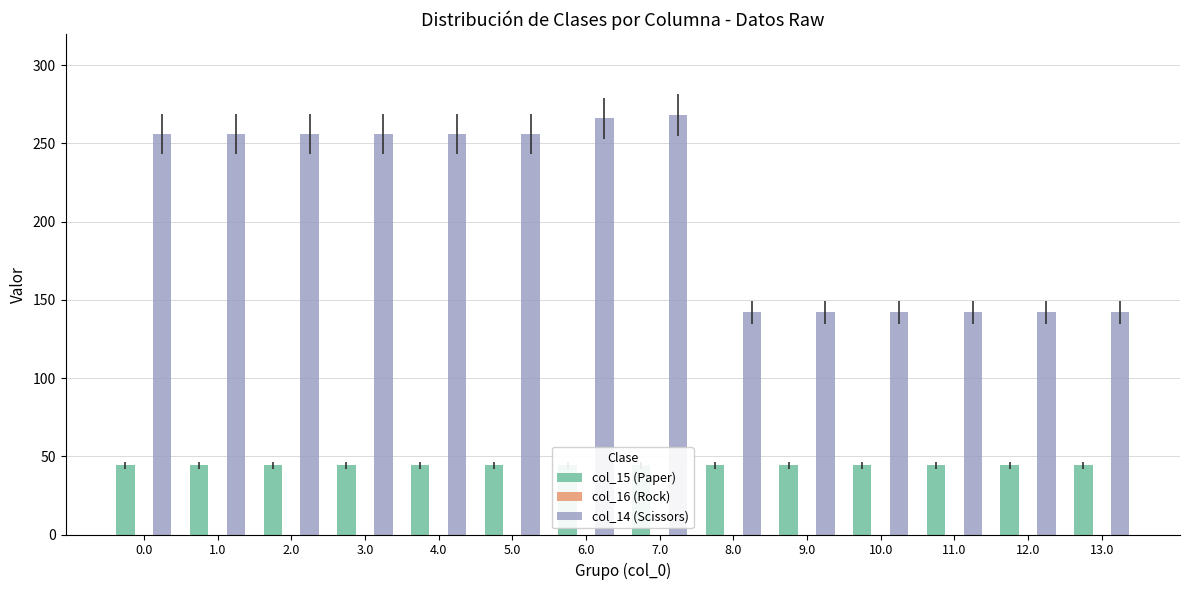

What is the sum of the col_14 (Scissors) values at 7.0 and 3.0?

524.0